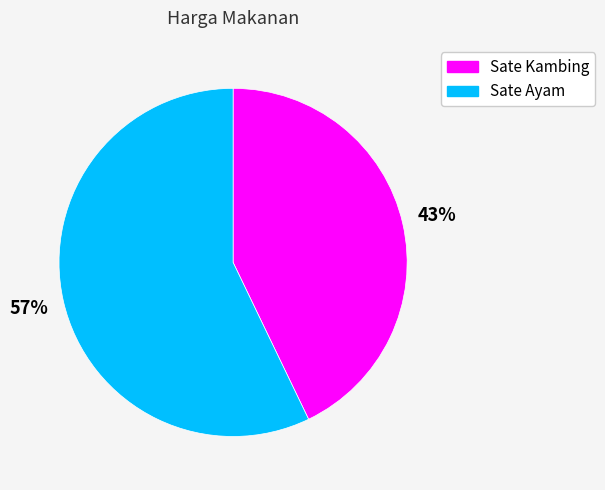

Is the sum of Sate Ayam and Sate Kambing greater than half?

Yes